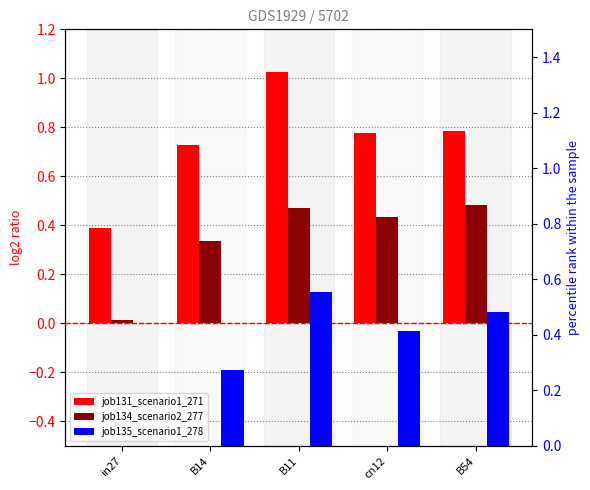

Reading left to right, transcribe all the data shown in this chart.

job131_scenario1_271: in27=0.4	B14=0.7	B11=1.0	cn12=0.8	B54=0.8
job134_scenario2_277: in27=0.0	B14=0.3	B11=0.5	cn12=0.4	B54=0.5
job135_scenario1_278: in27=0.0	B14=0.3	B11=0.6	cn12=0.4	B54=0.5